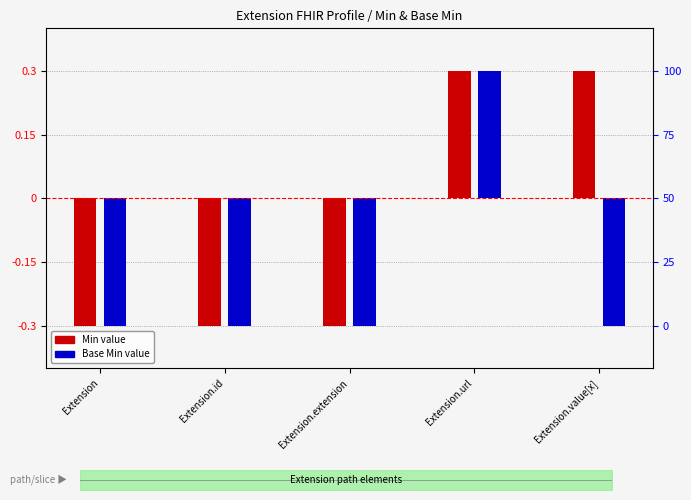

How many bars are there in total?

10